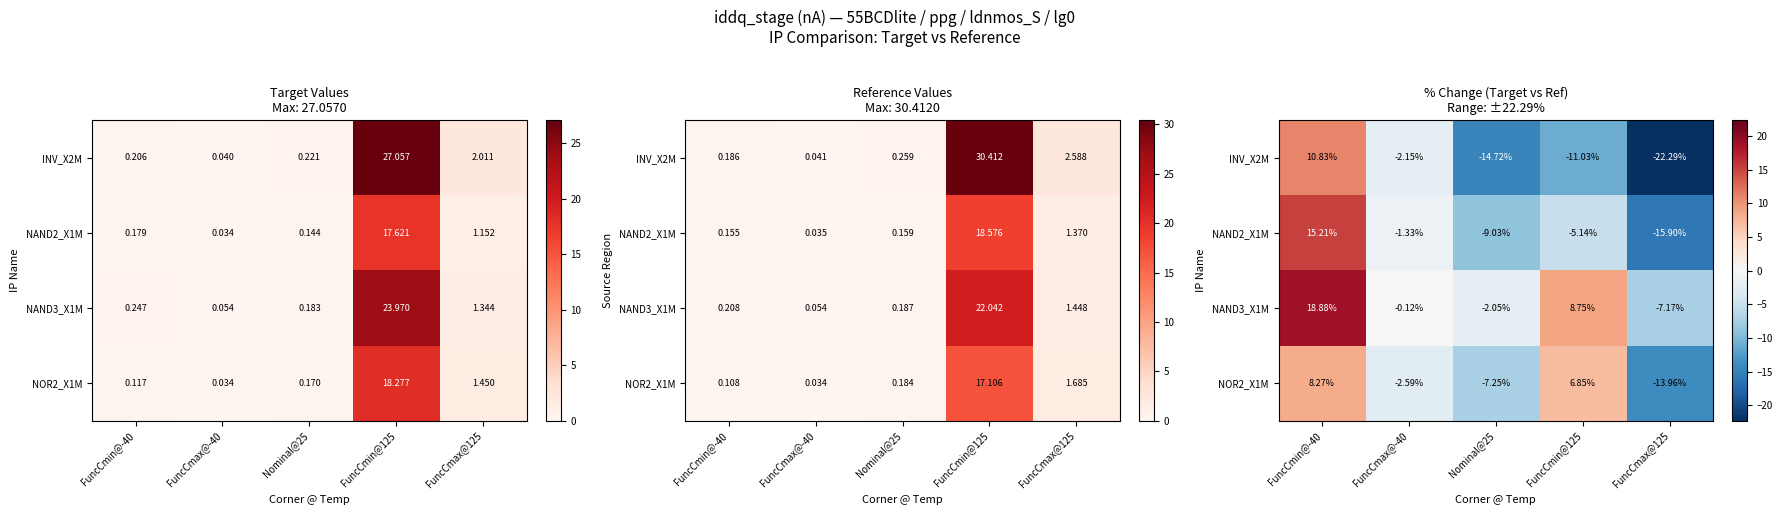

Is it true that INV_X2M equals -2.2 at FuncCmax@-40?

True